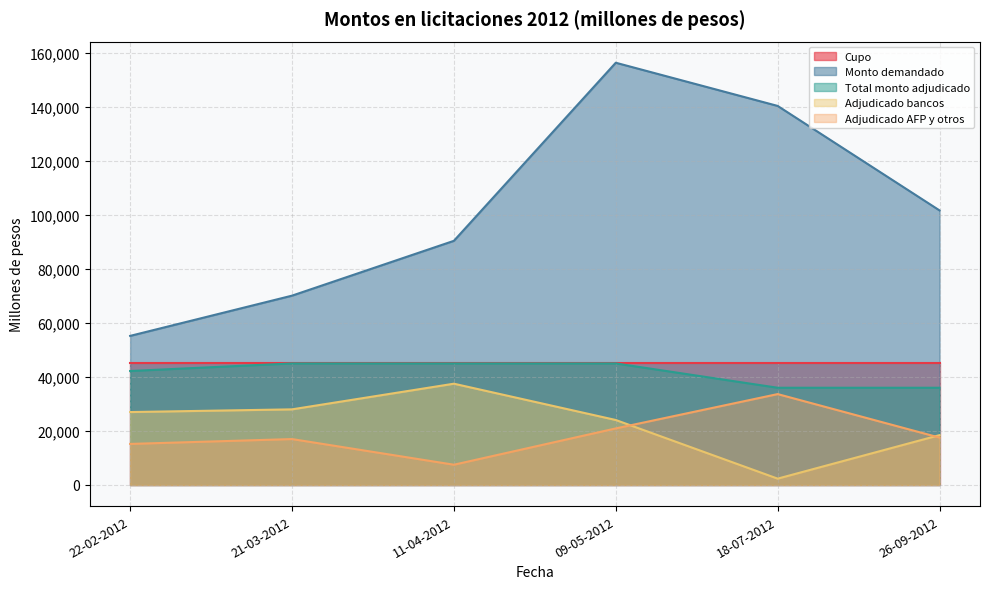

What are all the series names shown in the legend?

Cupo, Monto demandado, Total monto adjudicado, Adjudicado bancos, Adjudicado AFP y otros